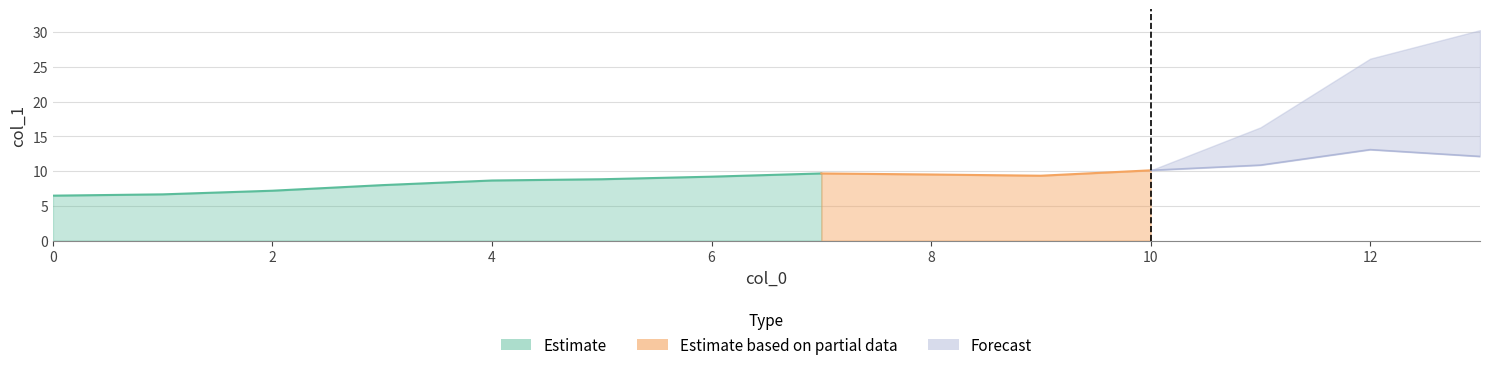

What is the change in value from 1 to 2?

+0.5